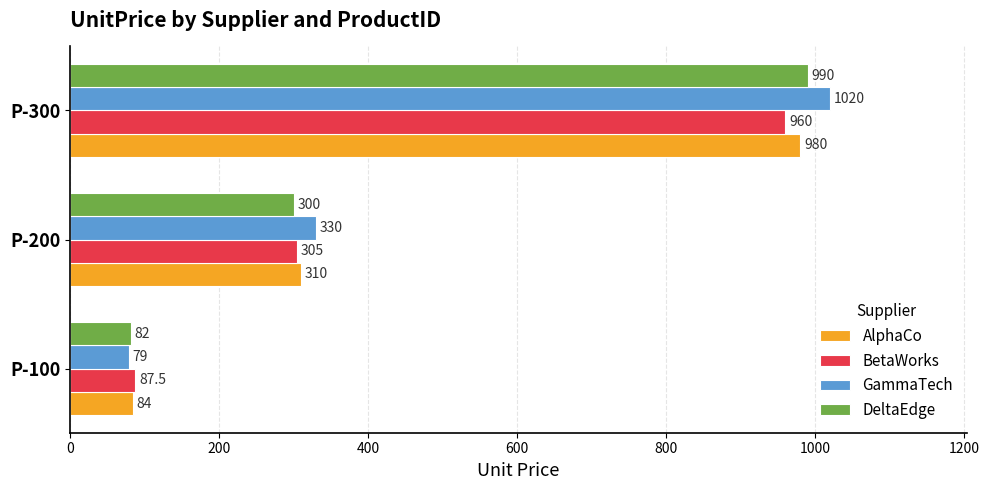

List the labels in order of DeltaEdge value, largest first.

P-300, P-200, P-100